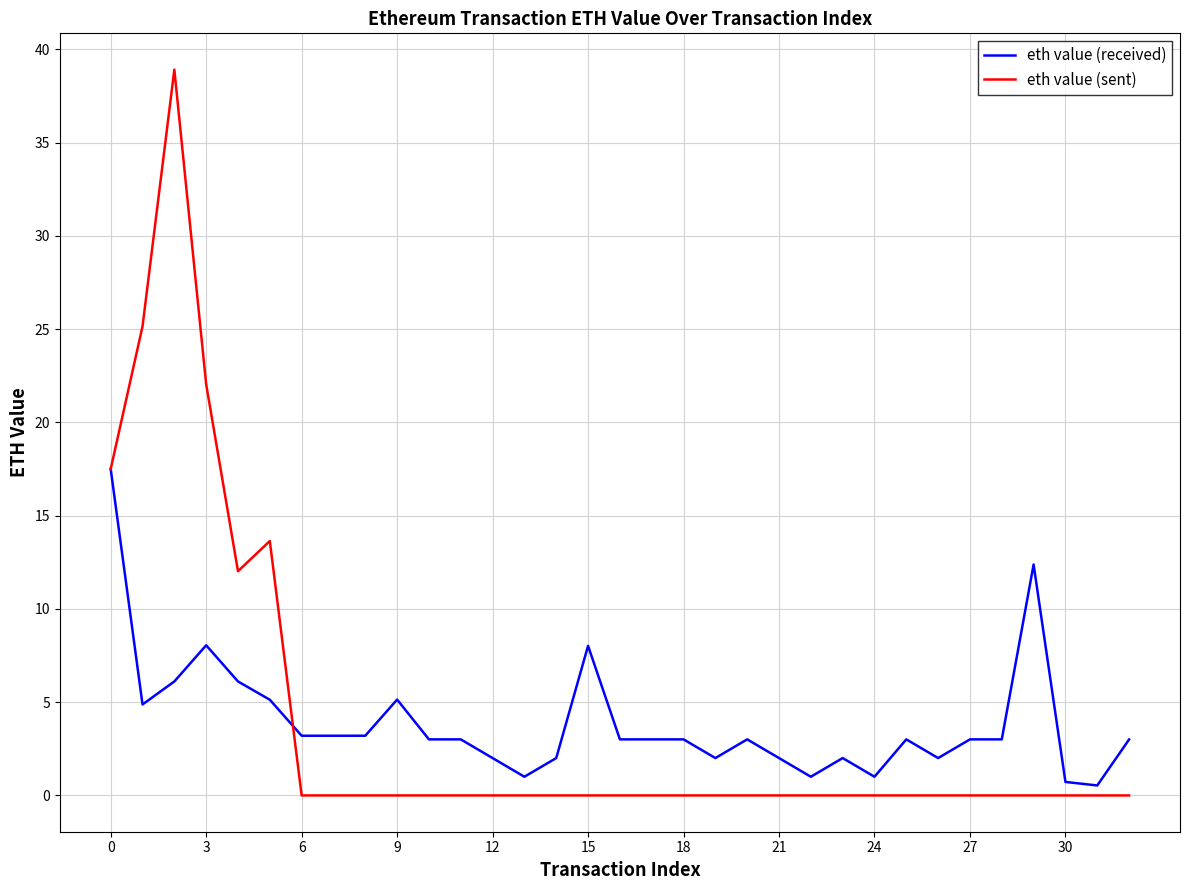

Which series has the widest spread of values?

eth value (sent)